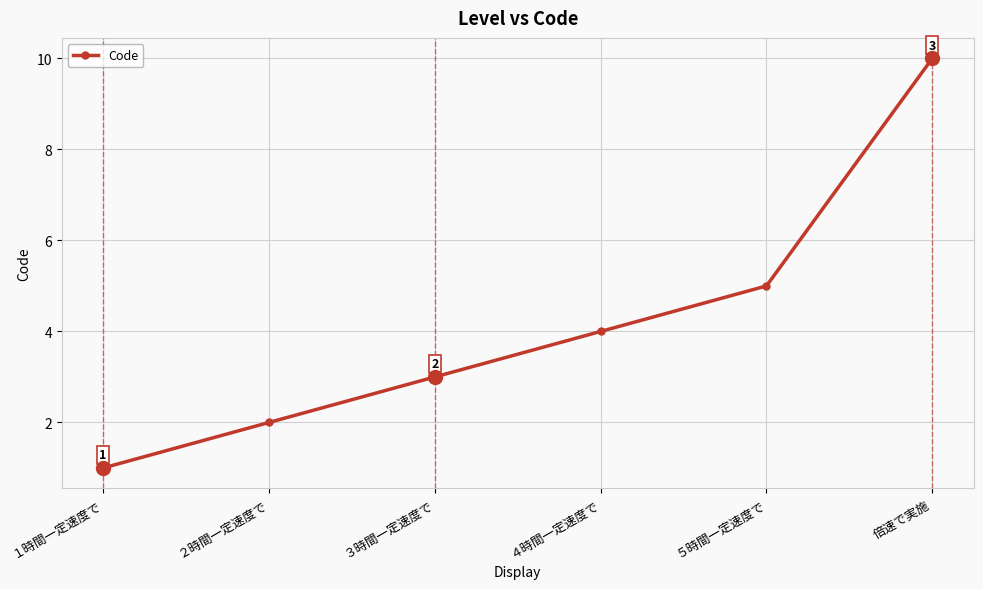

How many distinct data groups are displayed?

1